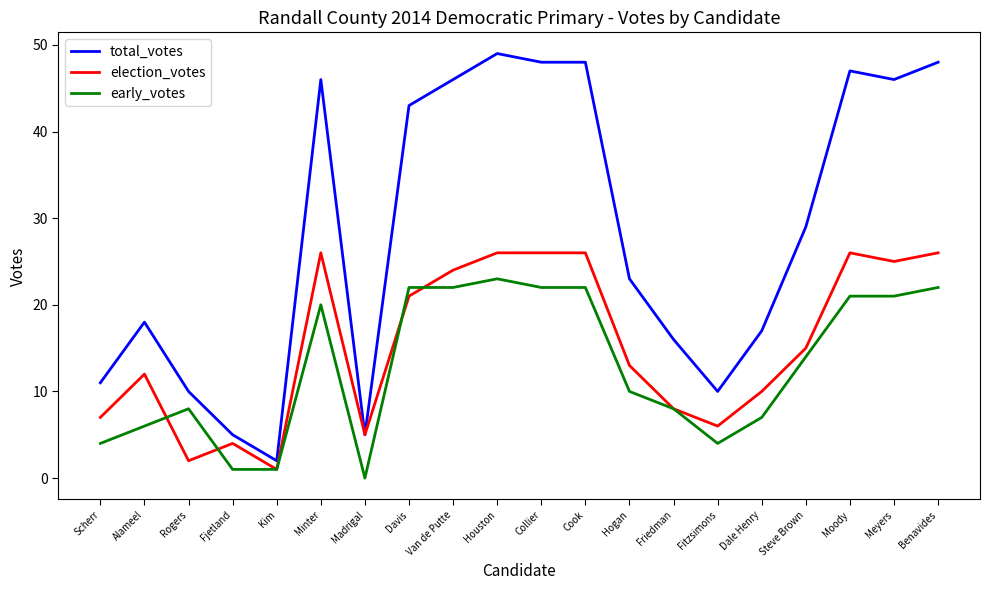

Which series has the widest spread of values?

total_votes